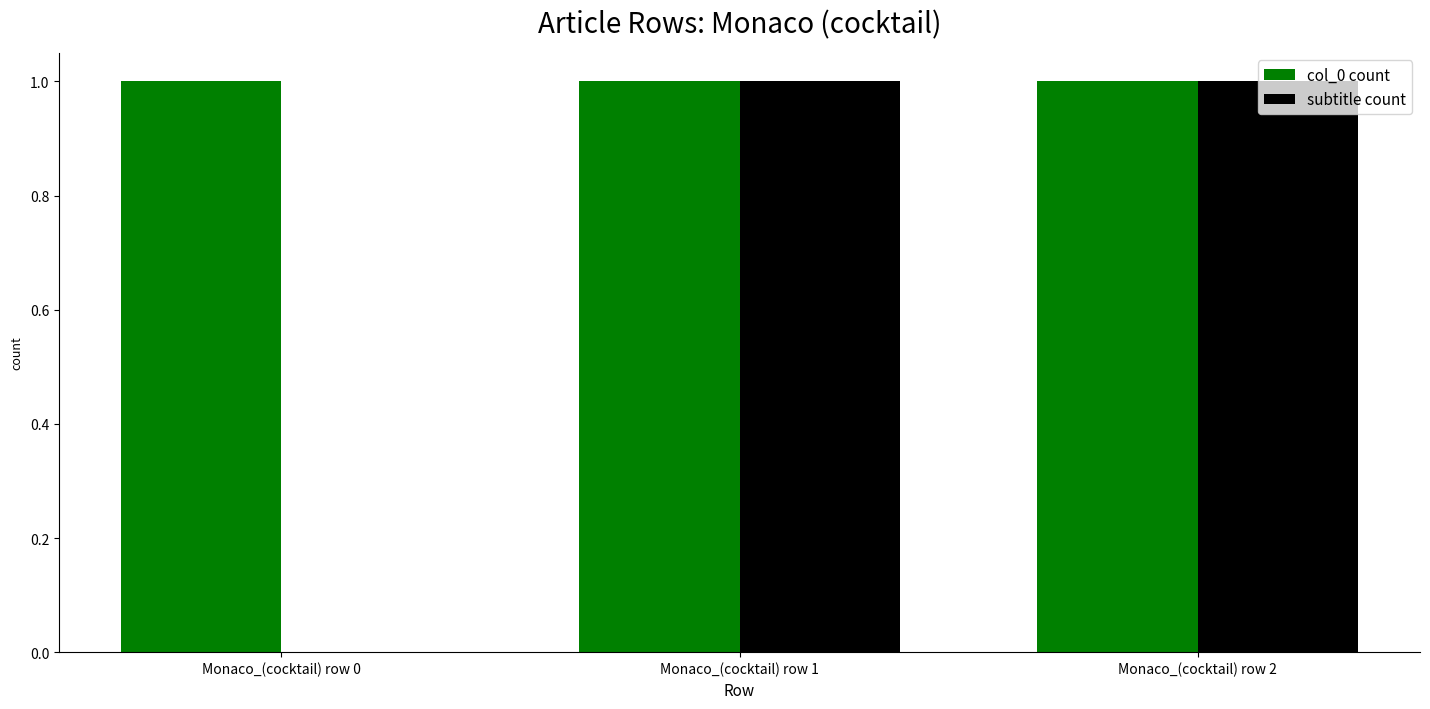

Which series has the largest total across all categories?

col_0 count